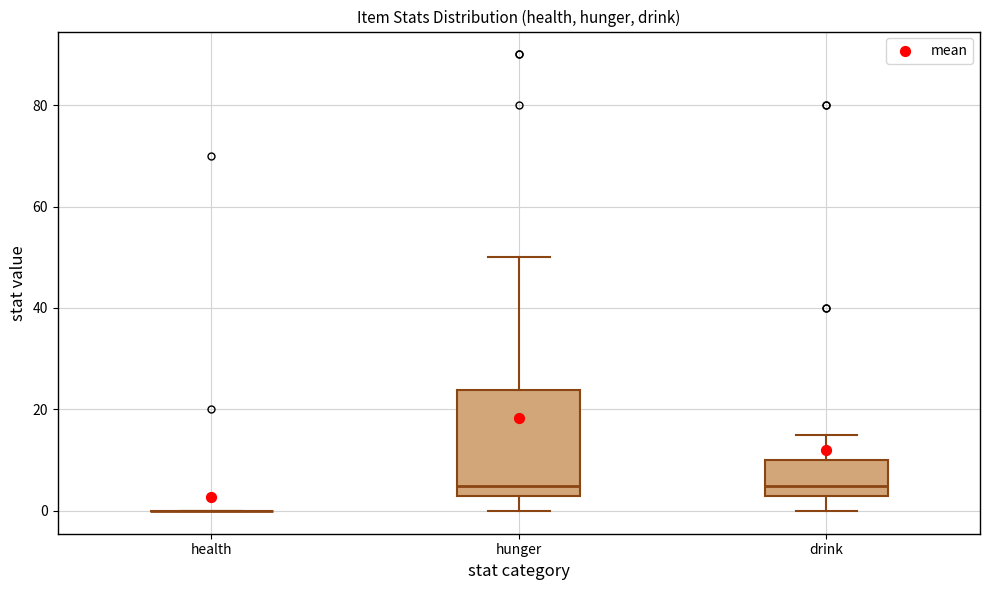

Reading left to right, transcribe this box plot: for each box, give where its median line is, the range the box spans, and where its two whiskers end, as read against the y-axis. The values are not printed on the chart, so give them approximately, as read against the axis.

health: box collapsed to a line at 0, whiskers 0 to 0
hunger: median 6, box 4 to 24, whiskers 0 to 50
drink: median 6, box 4 to 10, whiskers 0 to 16